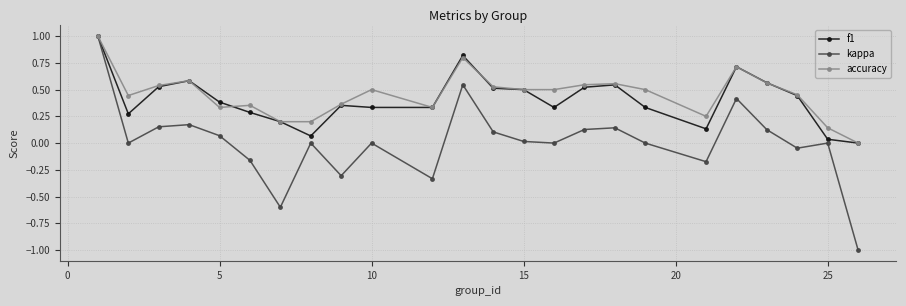

What is the maximum value for f1?

1.0